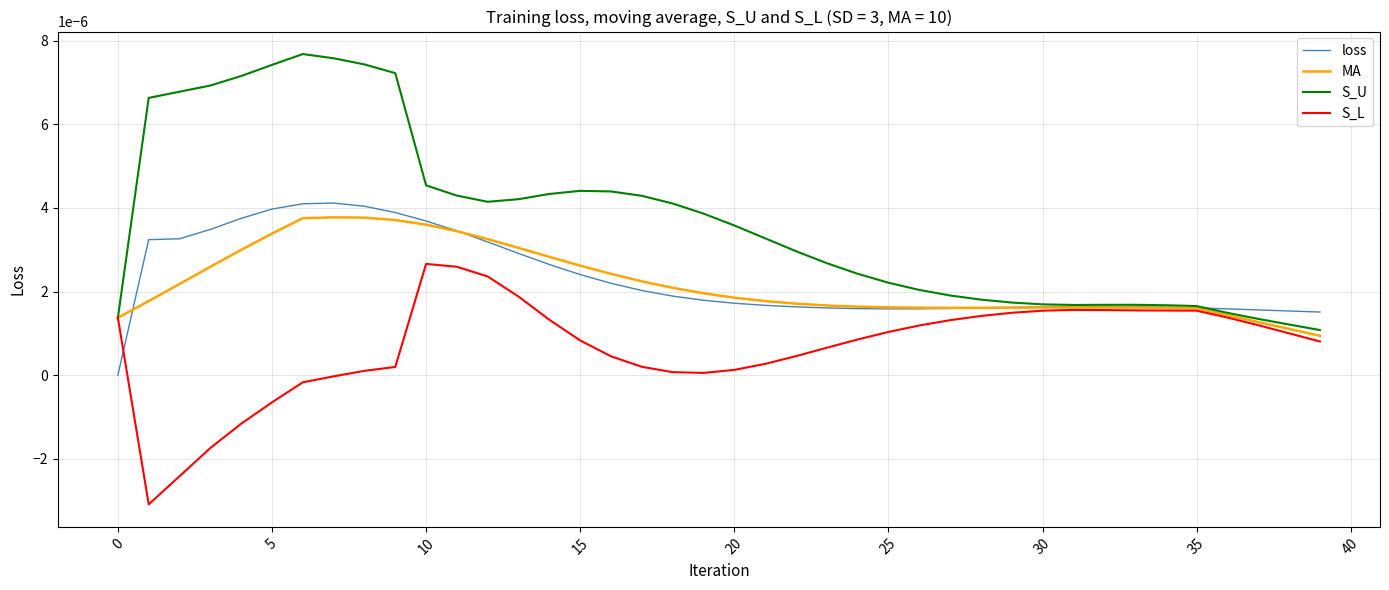

Which series has the widest spread of values?

S_U